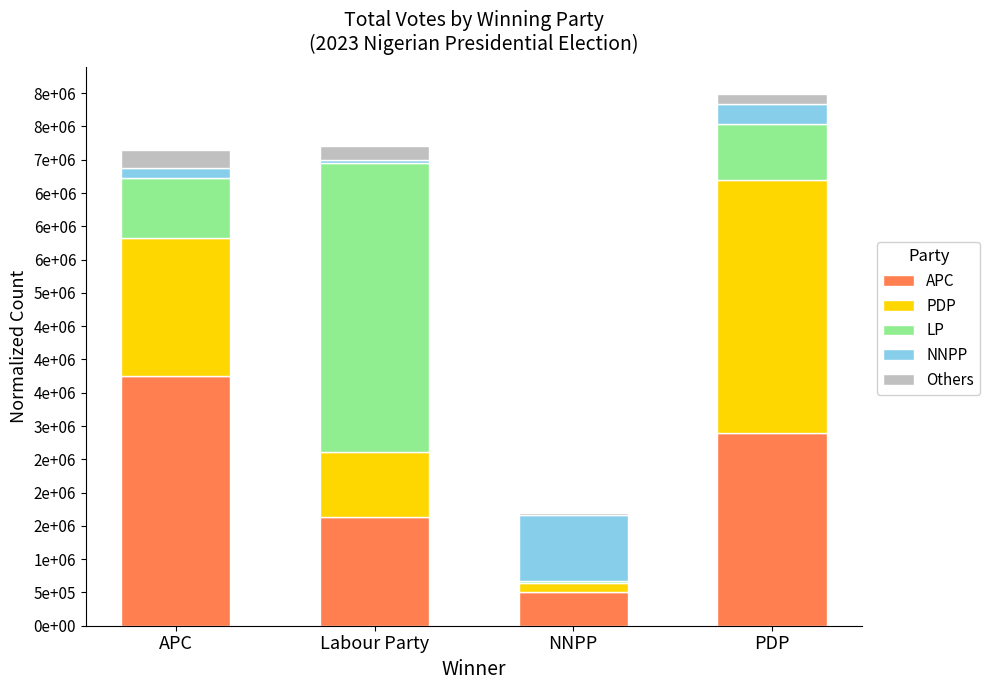

What is the average value of the LP series?

1525388